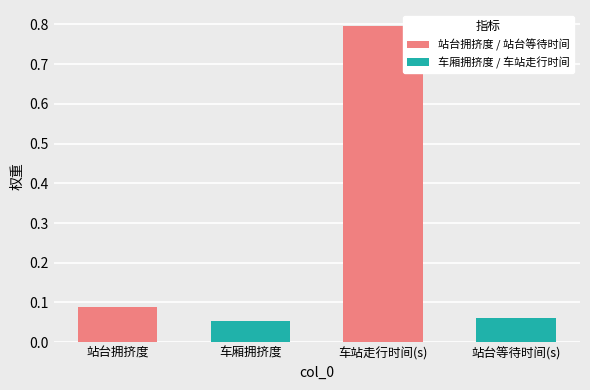

Which has a higher value, 站台等待时间(s) or 站台拥挤度?

站台拥挤度